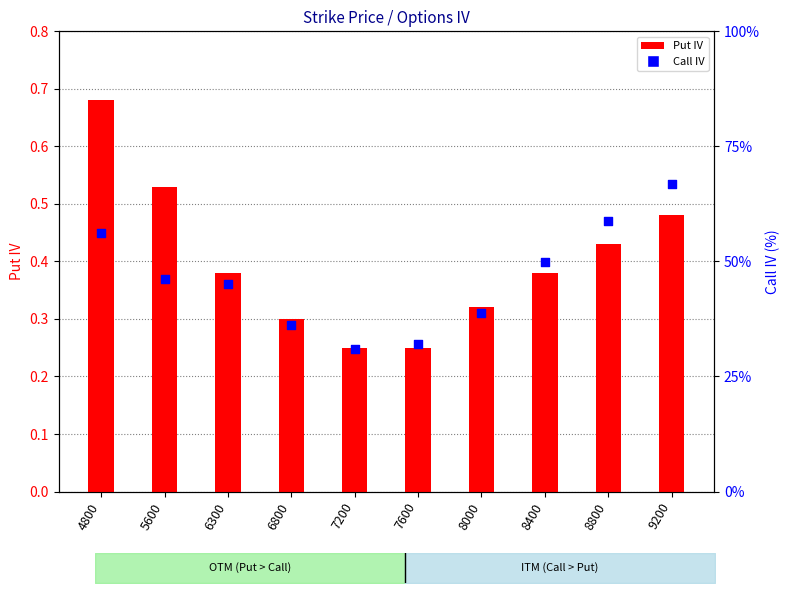

What is the total value across all series at 5600?

0.9